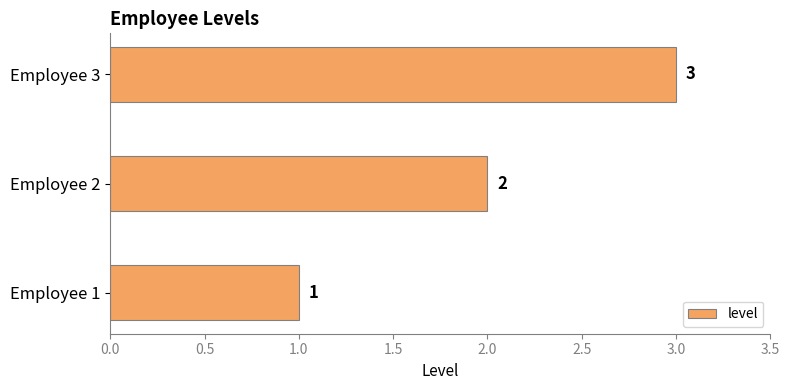

What is the average value?

2